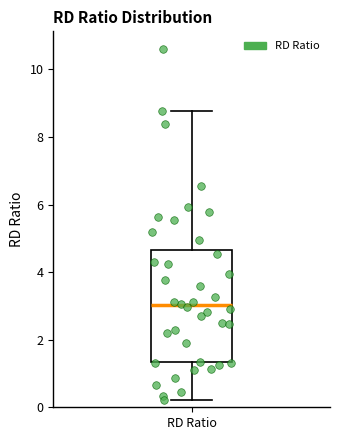

Read this box plot against the y-axis: the position of the median line, the range covered by the box, and the ends of both whiskers. The values are not printed on the chart, so give them approximately, as read against the axis.

median 3.0, box 1.4 to 4.6, whiskers 0.2 to 8.8